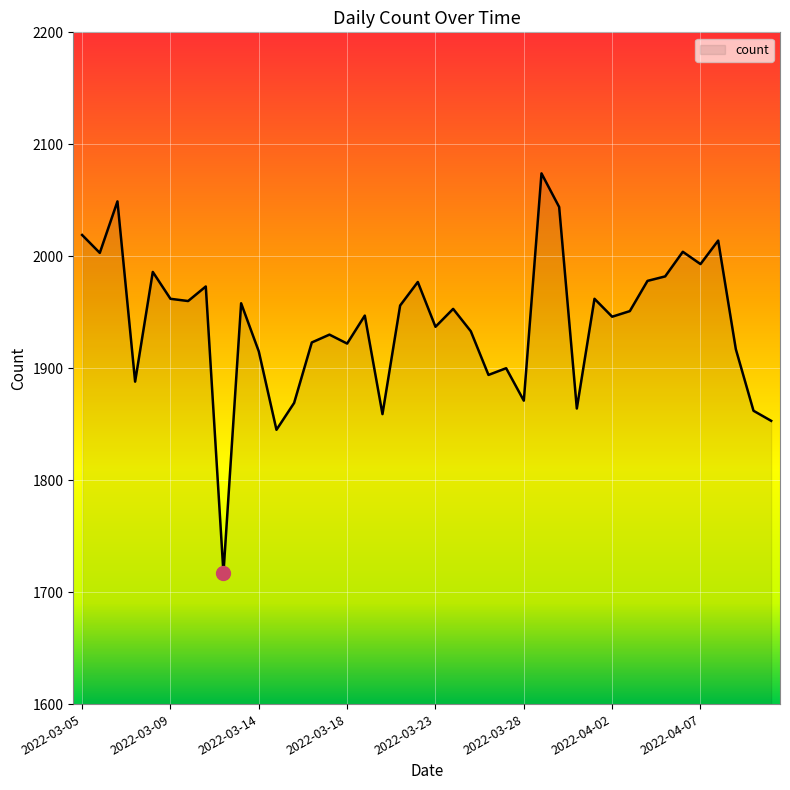

What is the minimum value shown in the chart?

1717